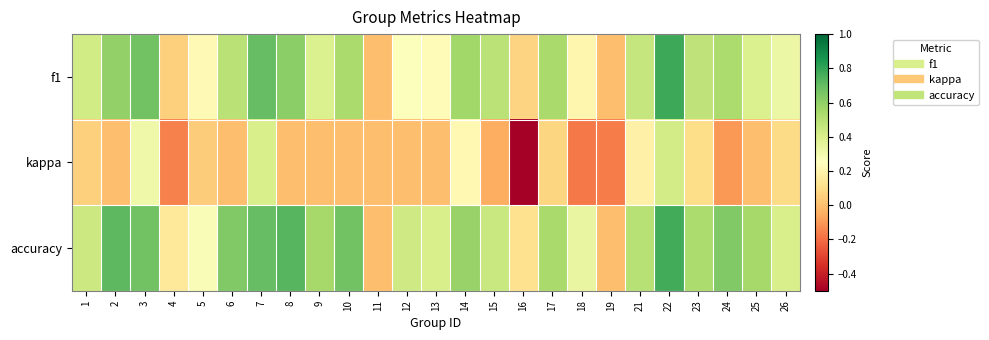

Which series has the largest range (max minus min)?

kappa